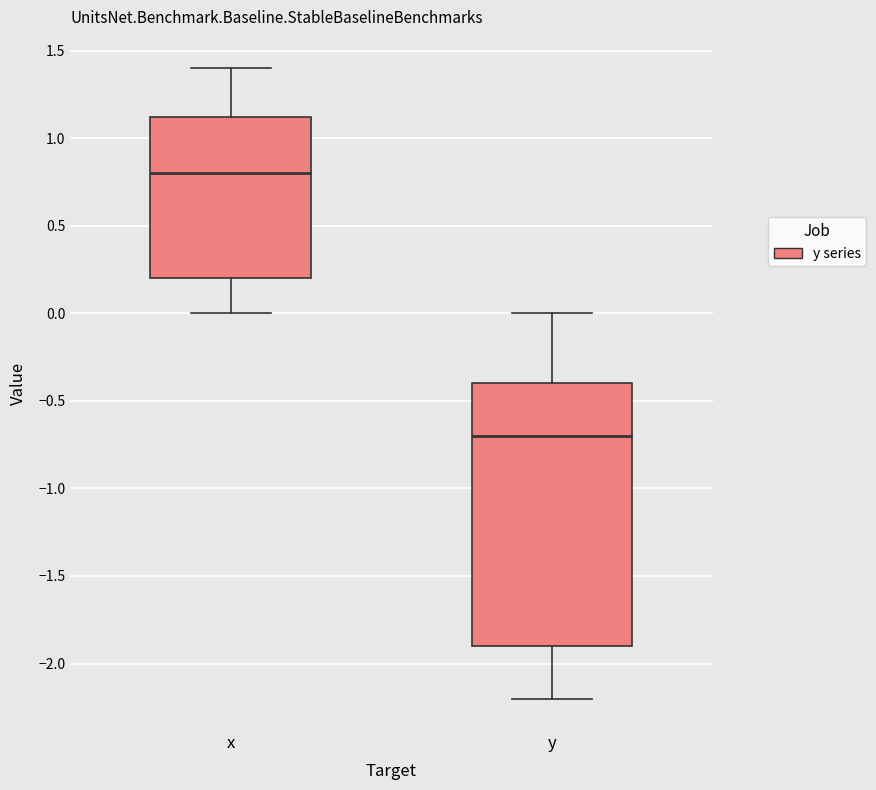

Which box has the highest median line?

x